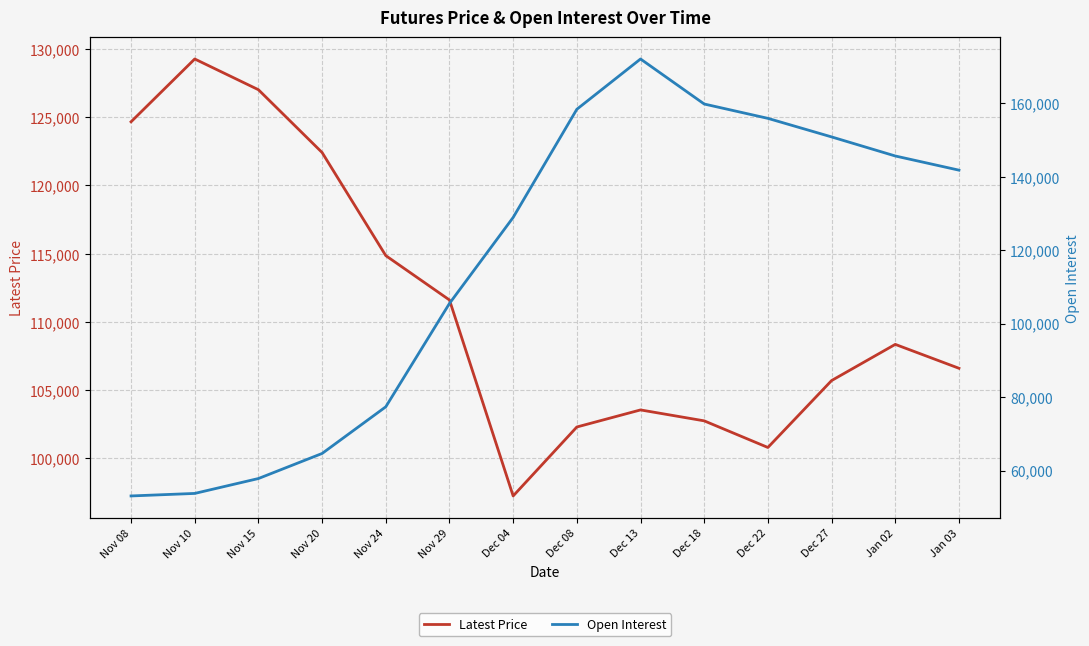

How many lines are shown in the chart?

2